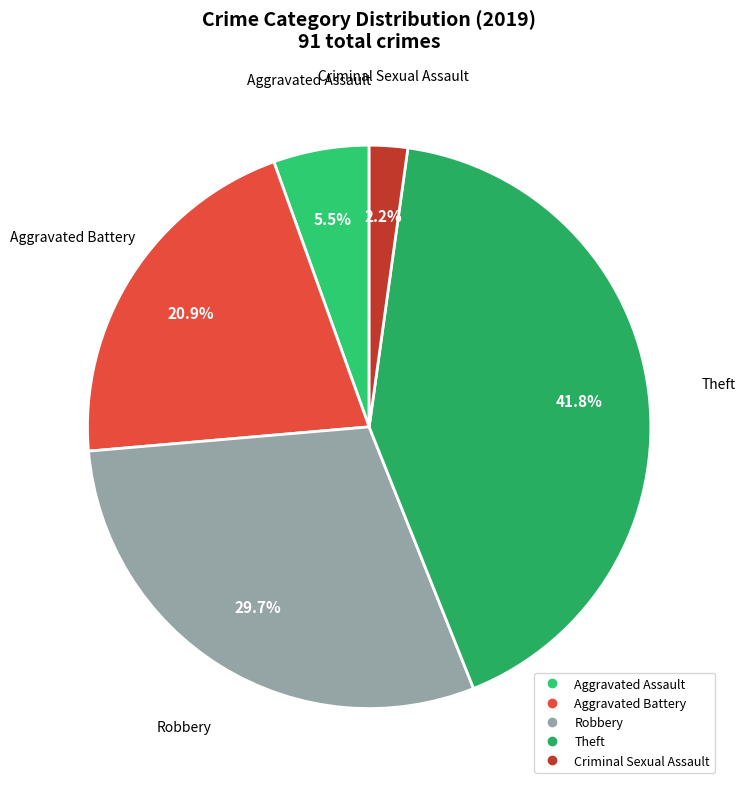

How many segments does this pie chart have?

5